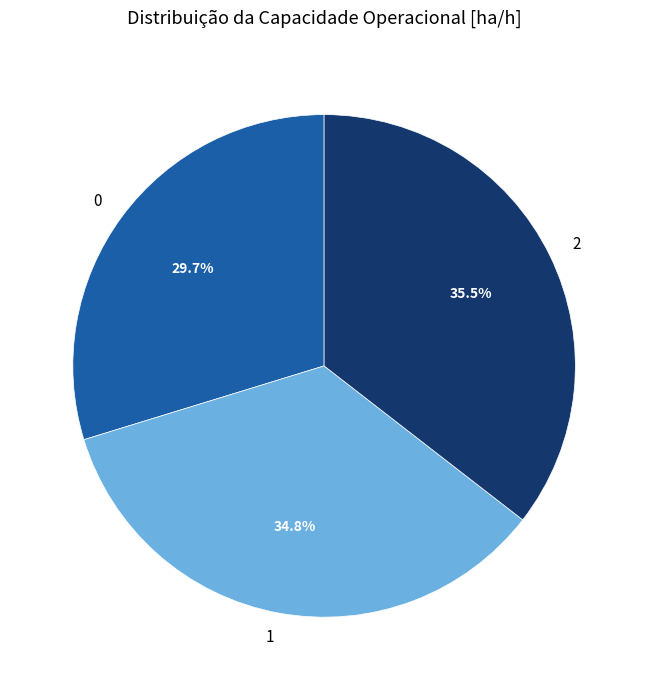

Approximately how many times larger is the value at 0 compared to 1?

0.9